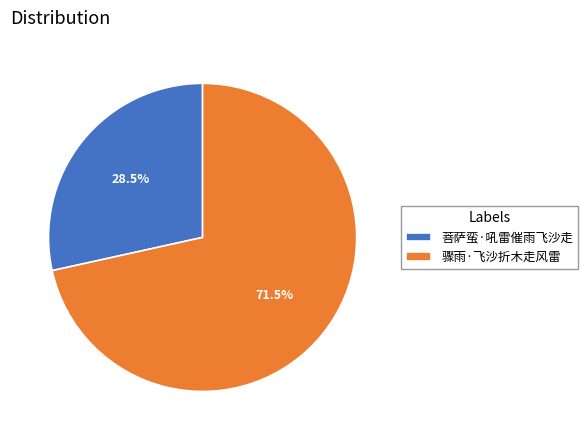

To the nearest percent, what is the average slice percentage?

50%